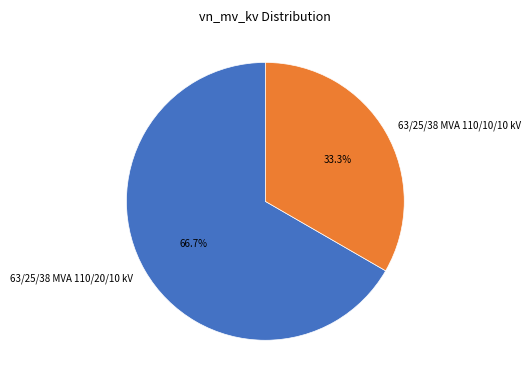

What is the majority slice?

63/25/38 MVA 110/20/10 kV